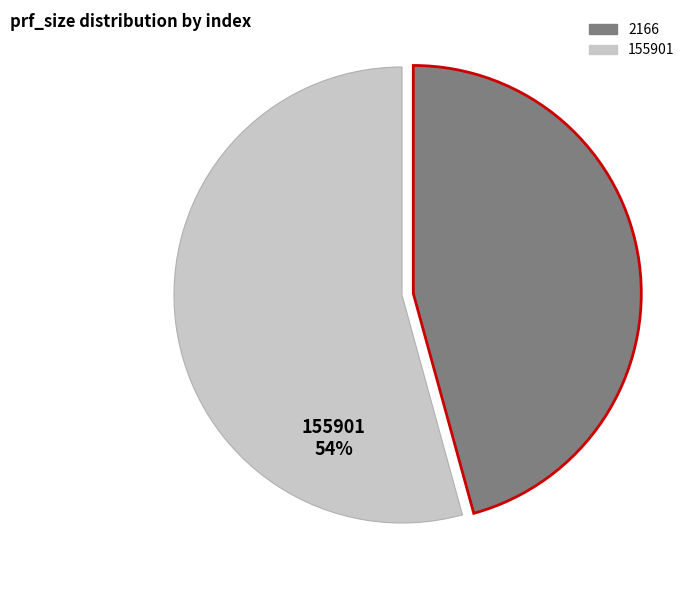

Which category accounts for the majority?

155901